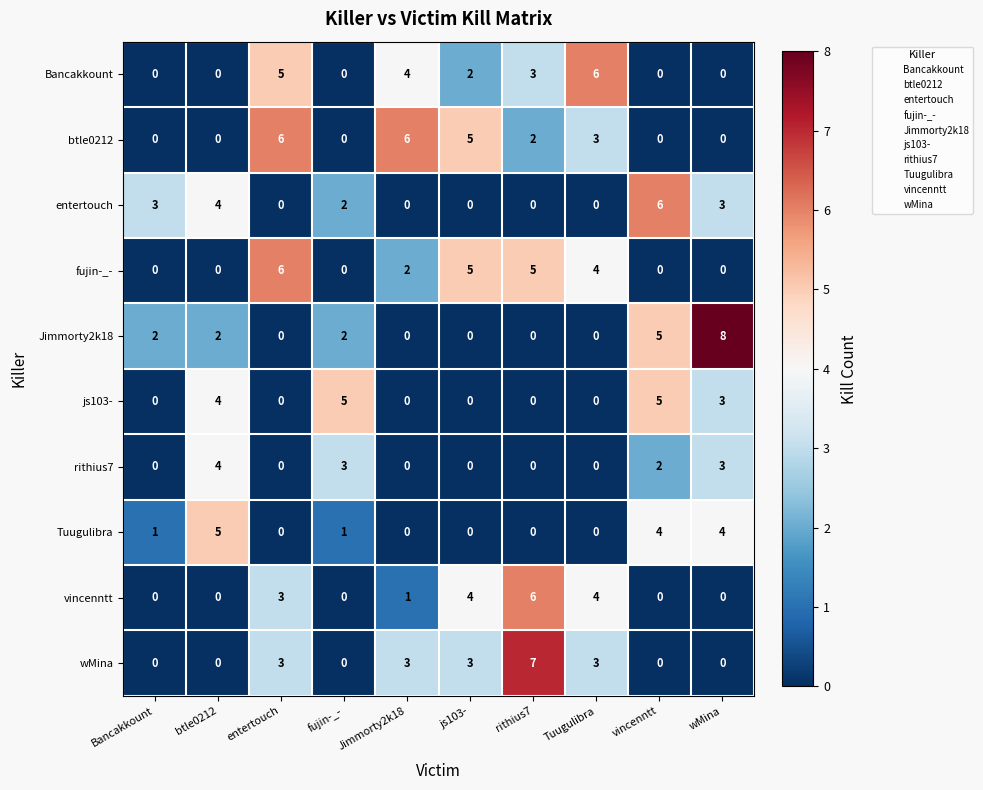

At which label does fujin-_- first exceed 2?

entertouch